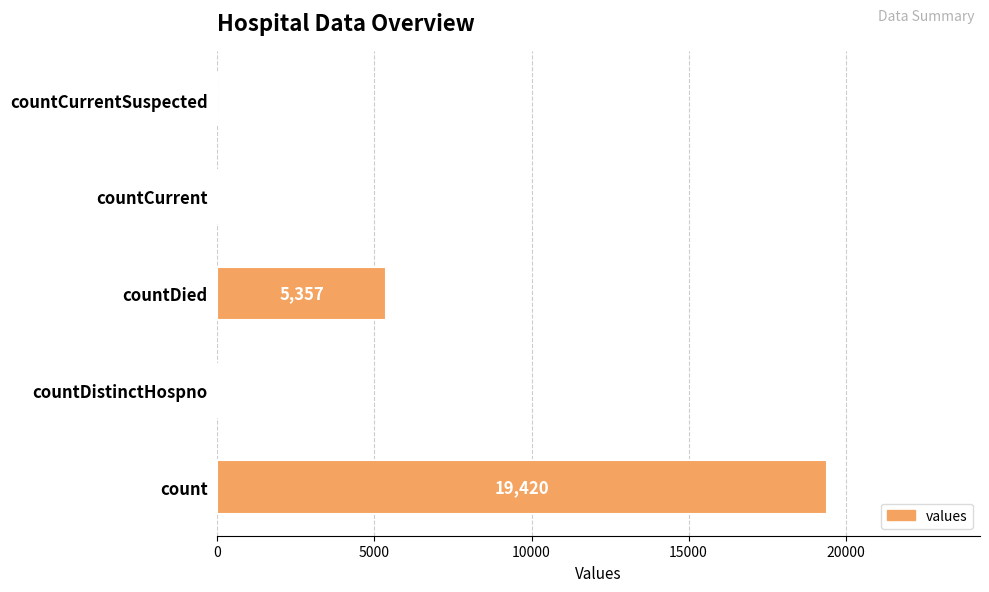

The value at countDied is 2374. True or false?

False